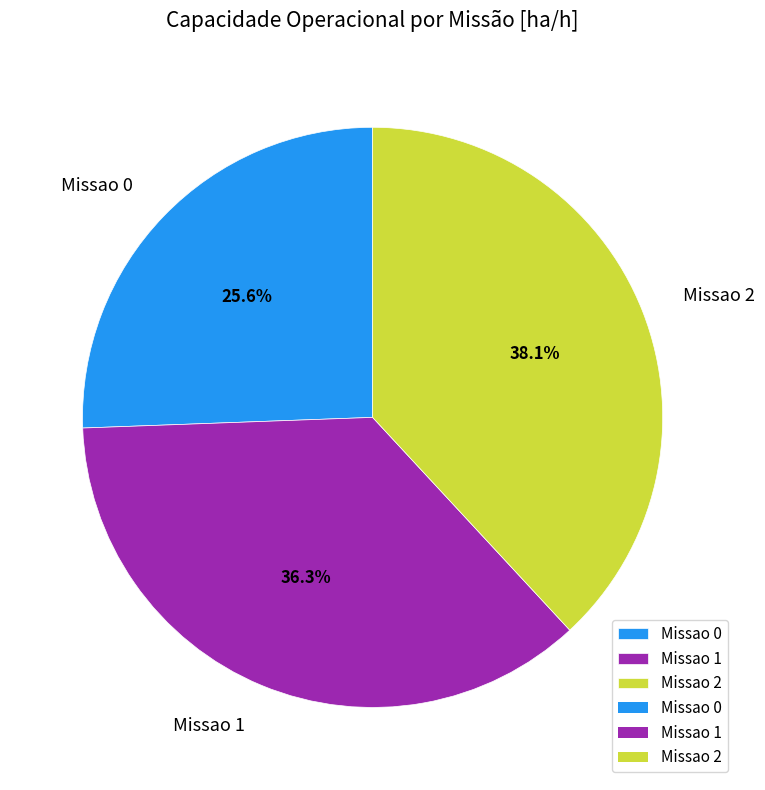

The Missao 1 slice represents 51% of the pie. True or false?

False